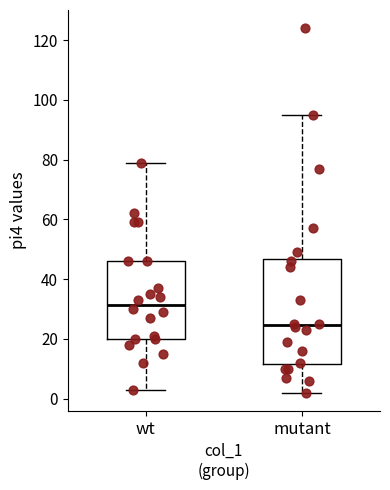

Reading left to right, transcribe this box plot: for each box, give where its median line is, the range the box spans, and where its two whiskers end, as read against the y-axis. The values are not printed on the chart, so give them approximately, as read against the axis.

wt: median 32, box 20 to 46, whiskers 4 to 80
mutant: median 24, box 12 to 46, whiskers 2 to 96